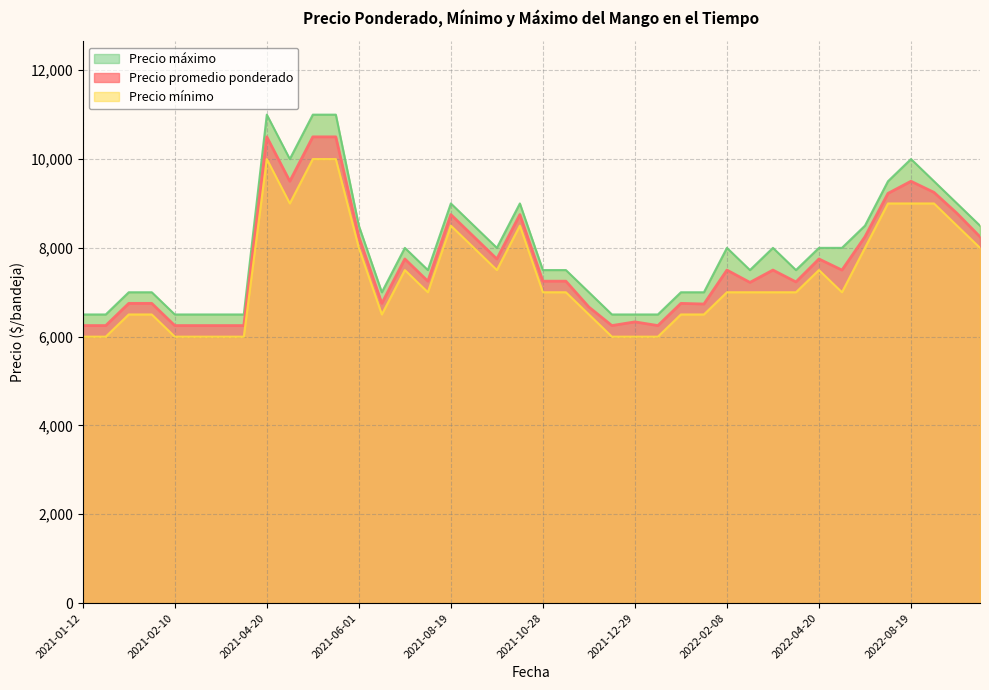

True or false: Precio mínimo has more than 2 interior local peaks.

True